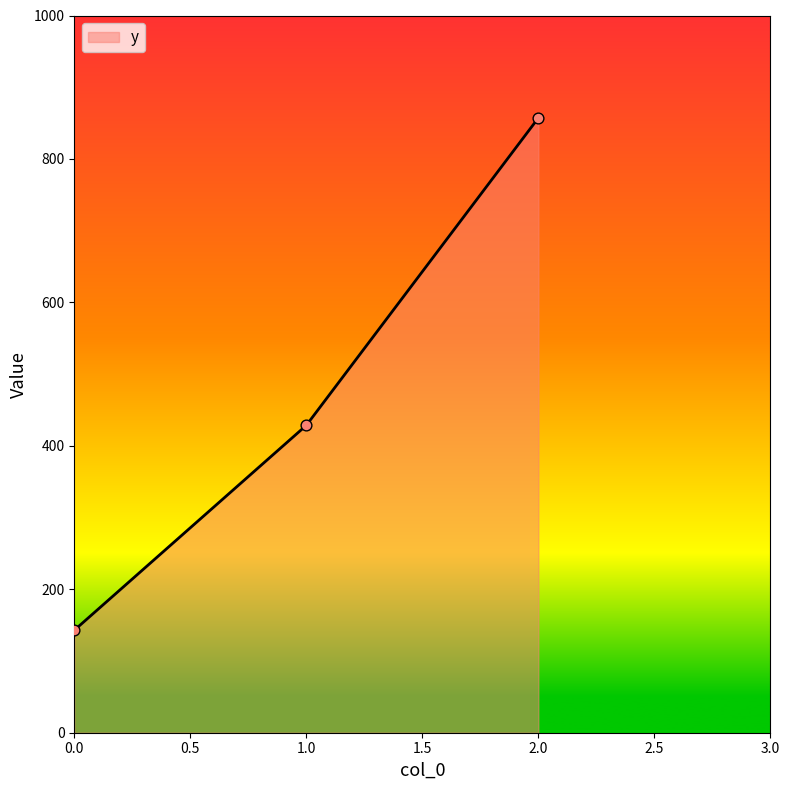

Between 2.0 and 1.0, which is larger?

2.0